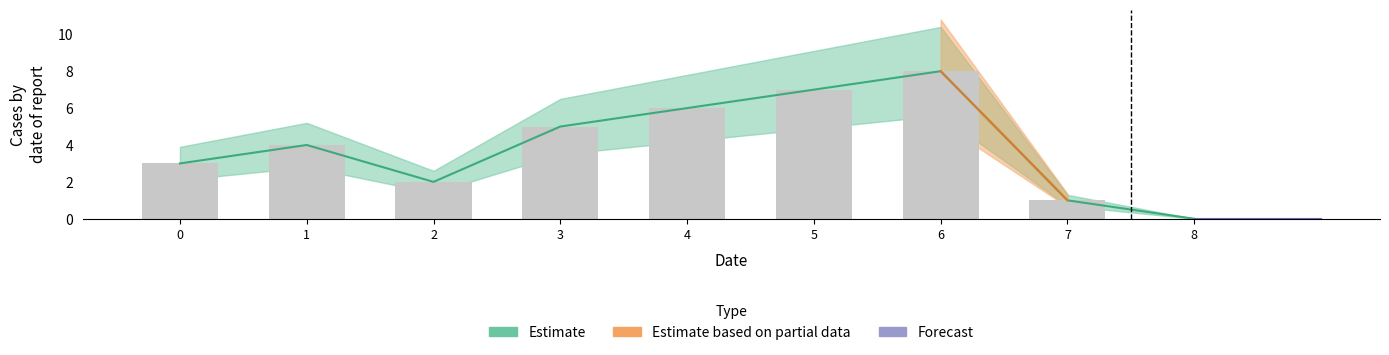

At which label does the data first exceed 4?

3